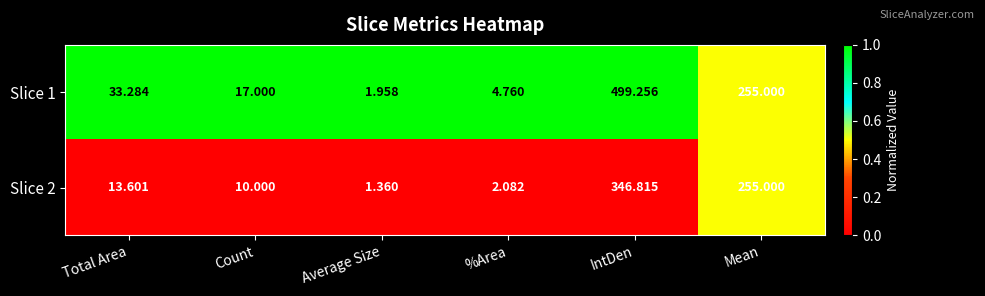

What is the difference between the highest and lowest values at Average Size?

0.6